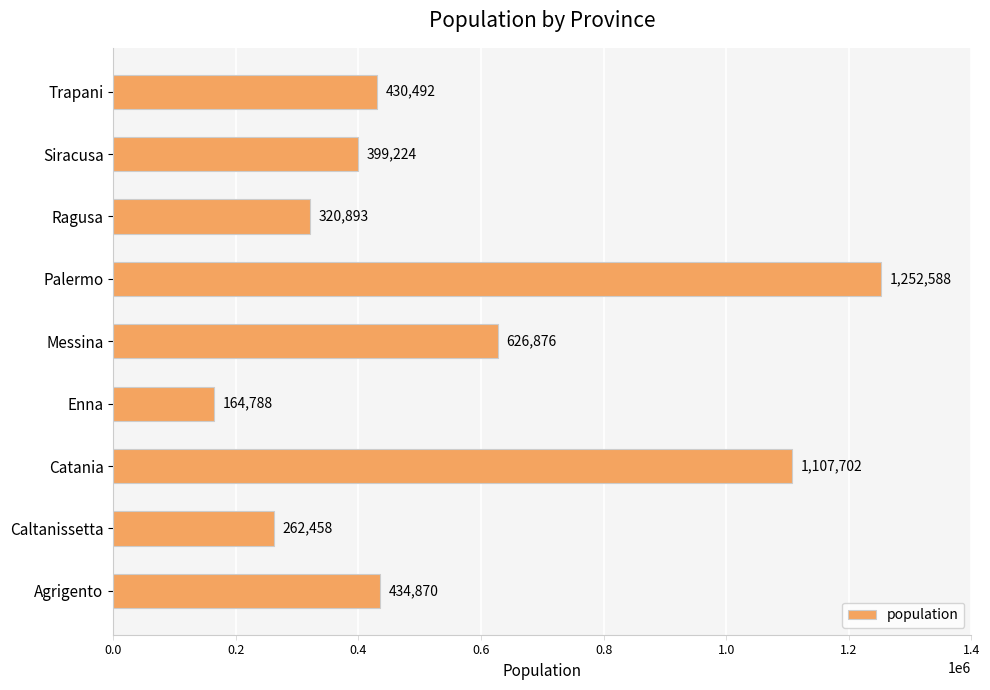

Is it true that the value at Siracusa is 399224?

True